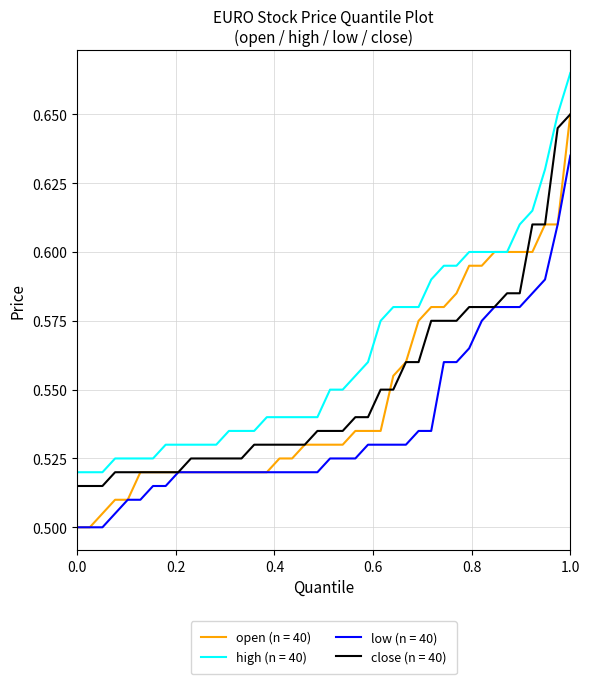

True or false: high (n = 40) and close (n = 40) cross at least once.

False